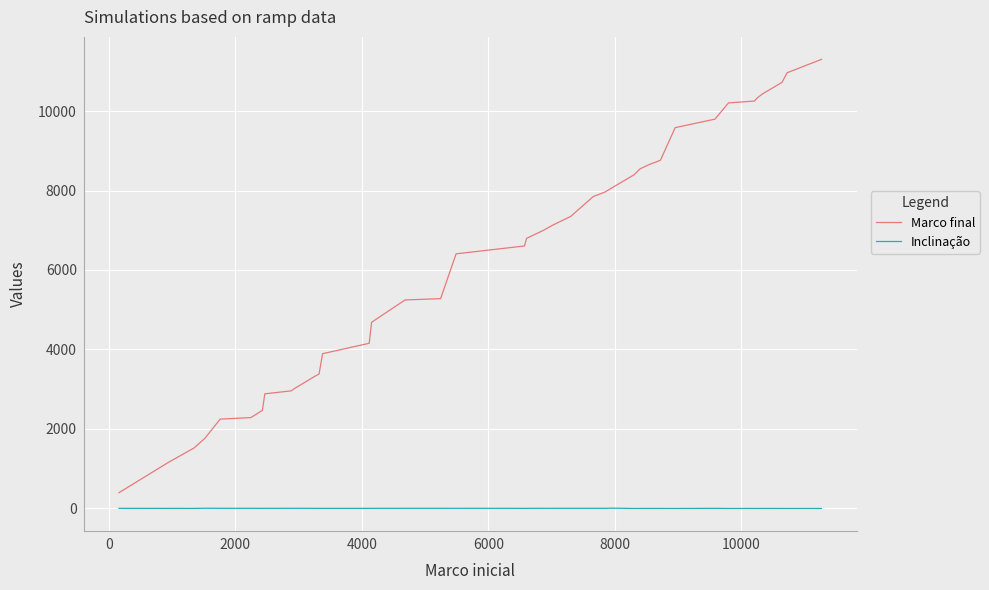

True or false: Marco final and Inclinação intersect in this chart.

False